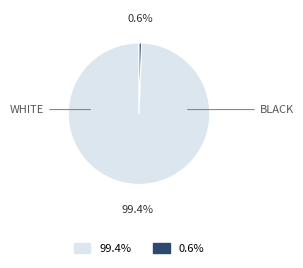

Is there any slice that represents more than half of the pie?

Yes